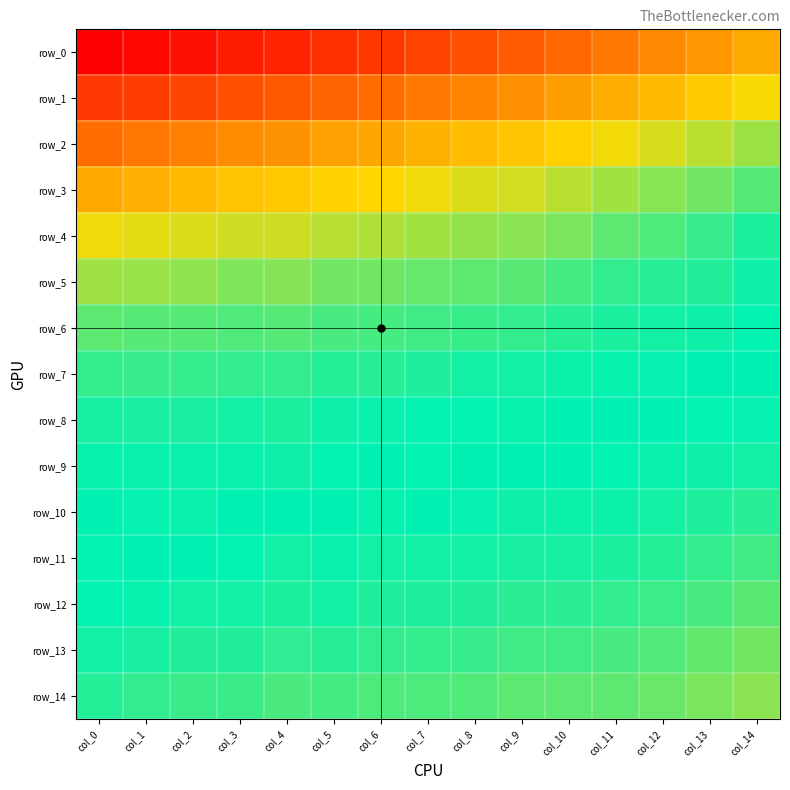

Reading left to right, extract all data points from this chart.

row_0: col_0=0.7	col_1=0.7	col_2=0.7	col_3=0.7	col_4=0.7	col_5=0.7	col_6=0.7	col_7=0.7	col_8=0.7	col_9=0.8	col_10=0.8	col_11=0.8	col_12=0.8	col_13=0.8	col_14=0.8
row_1: col_0=0.7	col_1=0.7	col_2=0.7	col_3=0.7	col_4=0.8	col_5=0.8	col_6=0.8	col_7=0.8	col_8=0.8	col_9=0.8	col_10=0.8	col_11=0.8	col_12=0.9	col_13=0.9	col_14=0.9
row_2: col_0=0.8	col_1=0.8	col_2=0.8	col_3=0.8	col_4=0.8	col_5=0.8	col_6=0.8	col_7=0.8	col_8=0.9	col_9=0.9	col_10=0.9	col_11=0.9	col_12=0.9	col_13=0.9	col_14=0.9
row_3: col_0=0.8	col_1=0.8	col_2=0.9	col_3=0.9	col_4=0.9	col_5=0.9	col_6=0.9	col_7=0.9	col_8=0.9	col_9=0.9	col_10=0.9	col_11=0.9	col_12=0.9	col_13=0.9	col_14=1.0
row_4: col_0=0.9	col_1=0.9	col_2=0.9	col_3=0.9	col_4=0.9	col_5=0.9	col_6=0.9	col_7=0.9	col_8=0.9	col_9=0.9	col_10=0.9	col_11=1.0	col_12=1.0	col_13=1.0	col_14=1.0
row_5: col_0=0.9	col_1=0.9	col_2=0.9	col_3=0.9	col_4=0.9	col_5=0.9	col_6=0.9	col_7=1.0	col_8=1.0	col_9=1.0	col_10=1.0	col_11=1.0	col_12=1.0	col_13=1.0	col_14=1.0
row_6: col_0=1.0	col_1=1.0	col_2=1.0	col_3=1.0	col_4=1.0	col_5=1.0	col_6=1.0	col_7=1.0	col_8=1.0	col_9=1.0	col_10=1.0	col_11=1.0	col_12=1.0	col_13=1.0	col_14=1.0
row_7: col_0=1.0	col_1=1.0	col_2=1.0	col_3=1.0	col_4=1.0	col_5=1.0	col_6=1.0	col_7=1.0	col_8=1.0	col_9=1.0	col_10=1.0	col_11=1.0	col_12=1.0	col_13=1.0	col_14=1.0
row_8: col_0=1.0	col_1=1.0	col_2=1.0	col_3=1.0	col_4=1.0	col_5=1.0	col_6=1.0	col_7=1.0	col_8=1.0	col_9=1.0	col_10=1.0	col_11=1.0	col_12=1.0	col_13=1.0	col_14=1.0
row_9: col_0=1.0	col_1=1.0	col_2=1.0	col_3=1.0	col_4=1.0	col_5=1.0	col_6=1.0	col_7=1.0	col_8=1.0	col_9=1.0	col_10=1.0	col_11=1.0	col_12=1.0	col_13=1.0	col_14=1.0
row_10: col_0=1.0	col_1=1.0	col_2=1.0	col_3=1.0	col_4=1.0	col_5=1.0	col_6=1.0	col_7=1.0	col_8=1.0	col_9=1.0	col_10=1.0	col_11=1.0	col_12=1.0	col_13=1.0	col_14=1.0
row_11: col_0=1.0	col_1=1.0	col_2=1.0	col_3=1.0	col_4=1.0	col_5=1.0	col_6=1.0	col_7=1.0	col_8=1.0	col_9=1.0	col_10=1.0	col_11=1.0	col_12=1.0	col_13=1.0	col_14=1.0
row_12: col_0=1.0	col_1=1.0	col_2=1.0	col_3=1.0	col_4=1.0	col_5=1.0	col_6=1.0	col_7=1.0	col_8=1.0	col_9=1.0	col_10=1.0	col_11=1.0	col_12=1.0	col_13=1.0	col_14=1.0
row_13: col_0=1.0	col_1=1.0	col_2=1.0	col_3=1.0	col_4=1.0	col_5=1.0	col_6=1.0	col_7=1.0	col_8=1.0	col_9=1.0	col_10=1.0	col_11=1.0	col_12=1.0	col_13=1.0	col_14=0.9
row_14: col_0=1.0	col_1=1.0	col_2=1.0	col_3=1.0	col_4=1.0	col_5=1.0	col_6=1.0	col_7=1.0	col_8=1.0	col_9=1.0	col_10=1.0	col_11=1.0	col_12=1.0	col_13=0.9	col_14=0.9